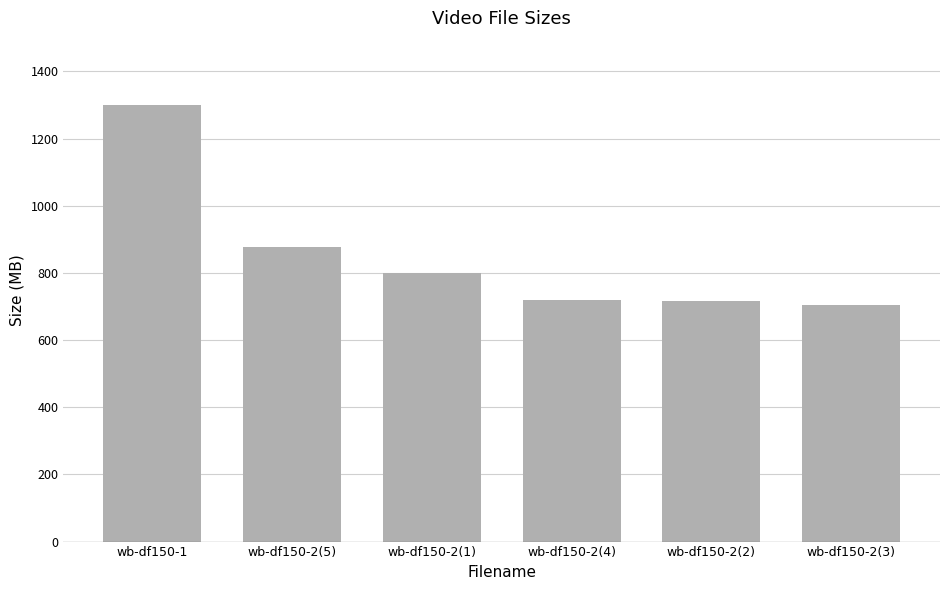

What is the difference between the second highest and minimum values?

172.3